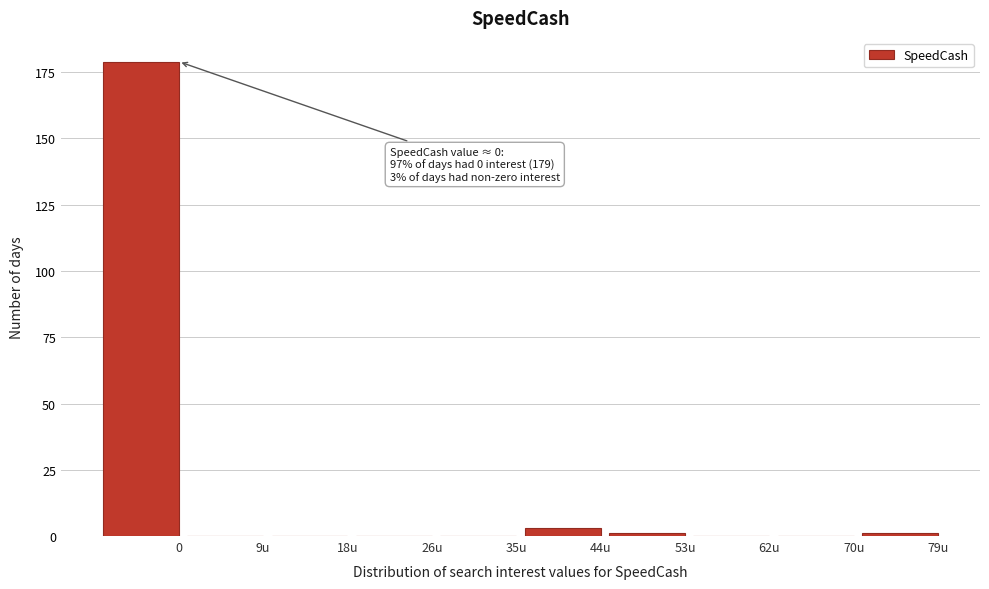

Reading right to left, transcribe all the data shown in this chart.

79u=1	70u=0	62u=0	53u=1	44u=3	35u=0	26u=0	18u=0	9u=0	0=179